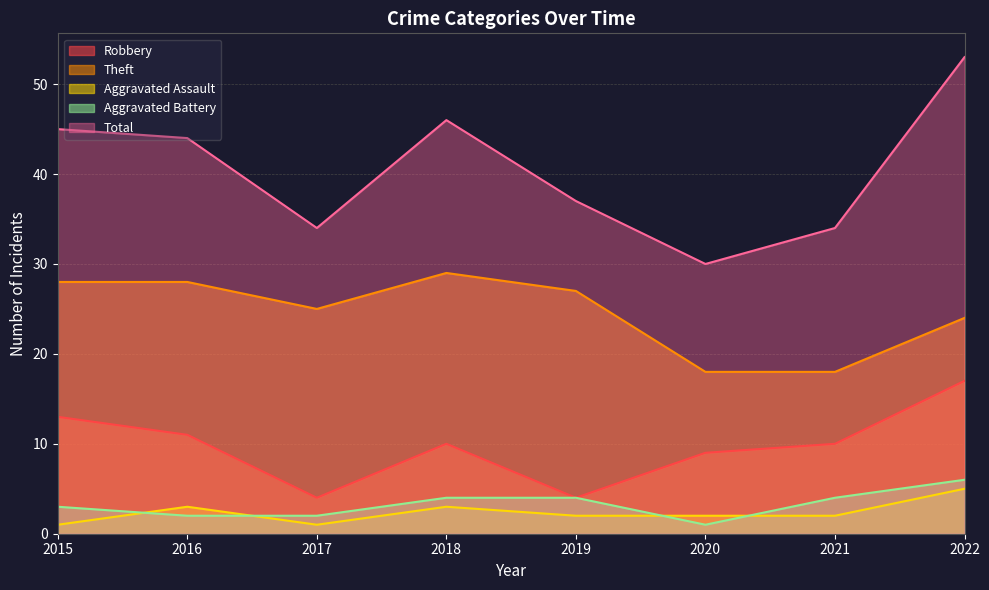

Where is the first local maximum for Robbery?

2018